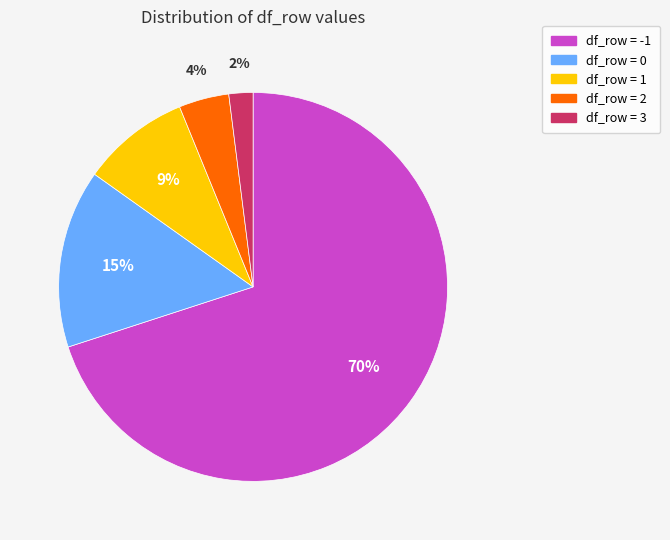

Is there a majority slice in this chart?

Yes